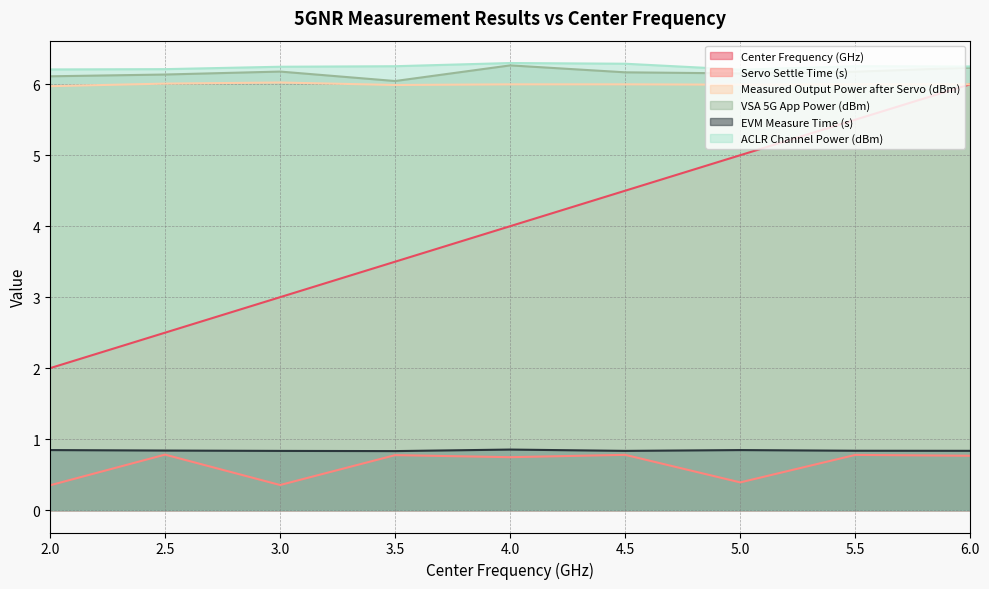

True or false: ACLR Channel Power (dBm) has a value of 8.4 at 5.5.

False